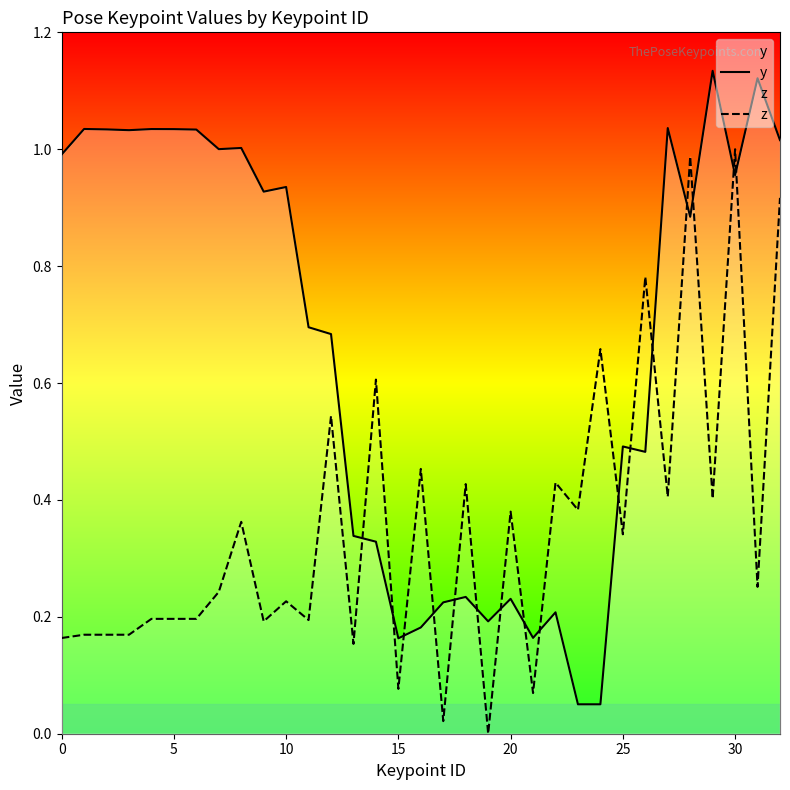

What is the label of the 18th point from the left?

17